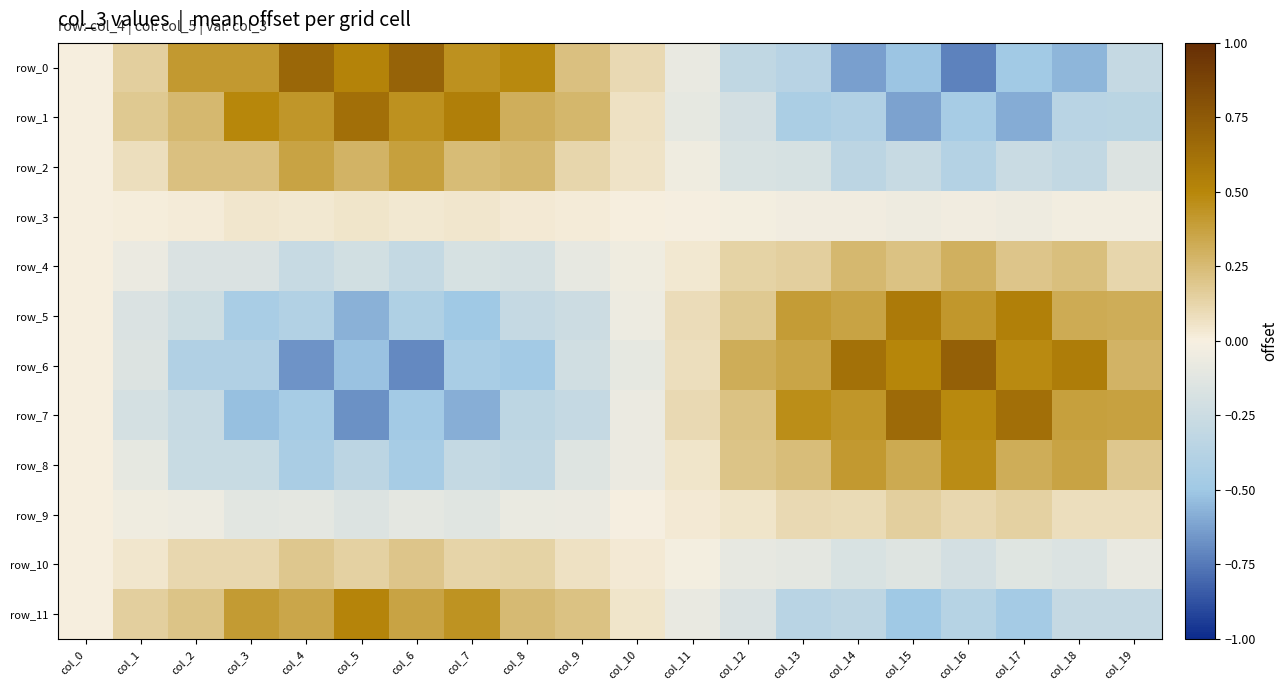

Reading left to right, transcribe all the data shown in this chart.

row_0: 0.0	0.2	0.4	0.4	0.7	0.5	0.7	0.5	0.5	0.2	0.1	-0.1	-0.3	-0.4	-0.6	-0.5	-0.7	-0.5	-0.6	-0.3
row_1: 0.0	0.2	0.3	0.5	0.4	0.6	0.4	0.5	0.3	0.3	0.1	-0.1	-0.2	-0.4	-0.4	-0.6	-0.5	-0.6	-0.4	-0.3
row_2: 0.0	0.1	0.2	0.2	0.4	0.3	0.4	0.2	0.3	0.1	0.1	-0.0	-0.2	-0.2	-0.3	-0.3	-0.4	-0.3	-0.3	-0.2
row_3: 0.0	0.0	0.0	0.0	0.0	0.1	0.0	0.0	0.0	0.0	0.0	-0.0	-0.0	-0.0	-0.0	-0.0	-0.0	-0.0	-0.0	-0.0
row_4: -0.0	-0.1	-0.2	-0.2	-0.3	-0.2	-0.3	-0.2	-0.2	-0.1	-0.0	0.0	0.1	0.1	0.3	0.2	0.3	0.2	0.2	0.1
row_5: -0.0	-0.2	-0.2	-0.5	-0.4	-0.6	-0.4	-0.5	-0.3	-0.2	-0.1	0.1	0.2	0.4	0.4	0.6	0.4	0.5	0.3	0.3
row_6: -0.0	-0.2	-0.4	-0.4	-0.7	-0.5	-0.7	-0.4	-0.5	-0.2	-0.1	0.1	0.3	0.4	0.6	0.5	0.7	0.5	0.6	0.3
row_7: -0.0	-0.2	-0.3	-0.5	-0.5	-0.7	-0.5	-0.6	-0.3	-0.3	-0.1	0.1	0.2	0.5	0.4	0.7	0.5	0.6	0.4	0.4
row_8: -0.0	-0.1	-0.3	-0.3	-0.4	-0.3	-0.5	-0.3	-0.3	-0.1	-0.1	0.1	0.2	0.2	0.4	0.3	0.5	0.3	0.4	0.2
row_9: -0.0	-0.0	-0.1	-0.1	-0.1	-0.2	-0.1	-0.1	-0.1	-0.1	-0.0	0.0	0.0	0.1	0.1	0.1	0.1	0.1	0.1	0.1
row_10: 0.0	0.0	0.1	0.1	0.2	0.1	0.2	0.1	0.1	0.1	0.0	-0.0	-0.1	-0.1	-0.2	-0.1	-0.2	-0.1	-0.2	-0.1
row_11: 0.0	0.2	0.2	0.4	0.3	0.5	0.4	0.4	0.3	0.2	0.1	-0.1	-0.2	-0.4	-0.3	-0.5	-0.4	-0.5	-0.3	-0.3